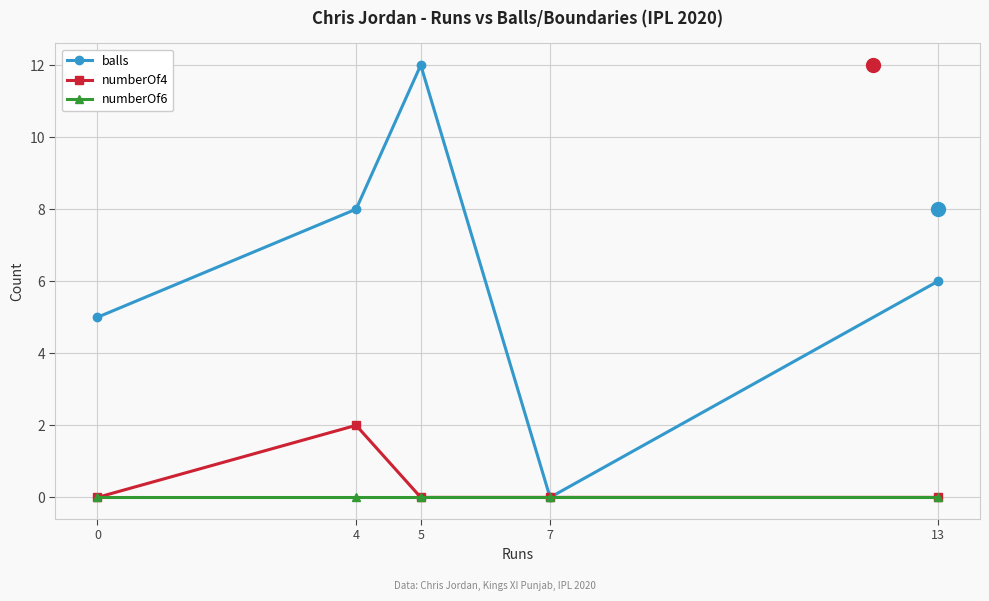

At how many categories does at least one series exceed 8?

1